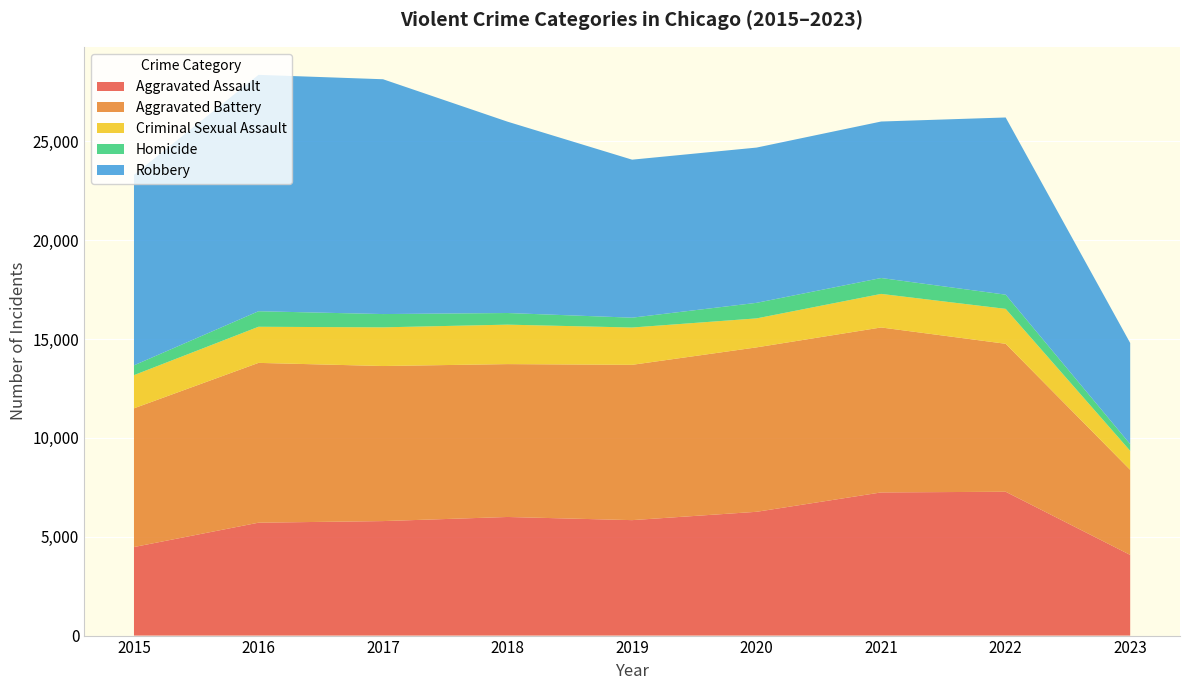

Reading left to right, transcribe all the data shown in this chart.

Aggravated Assault: 4480	5712	5793	6001	5841	6263	7243	7277	4082
Aggravated Battery: 7018	8085	7845	7734	7857	8319	8346	7486	4303
Criminal Sexual Assault: 1679	1827	1957	1996	1888	1466	1698	1767	961
Homicide: 496	786	672	589	498	787	804	718	340
Robbery: 9638	11960	11880	9680	7994	7855	7917	8965	5117